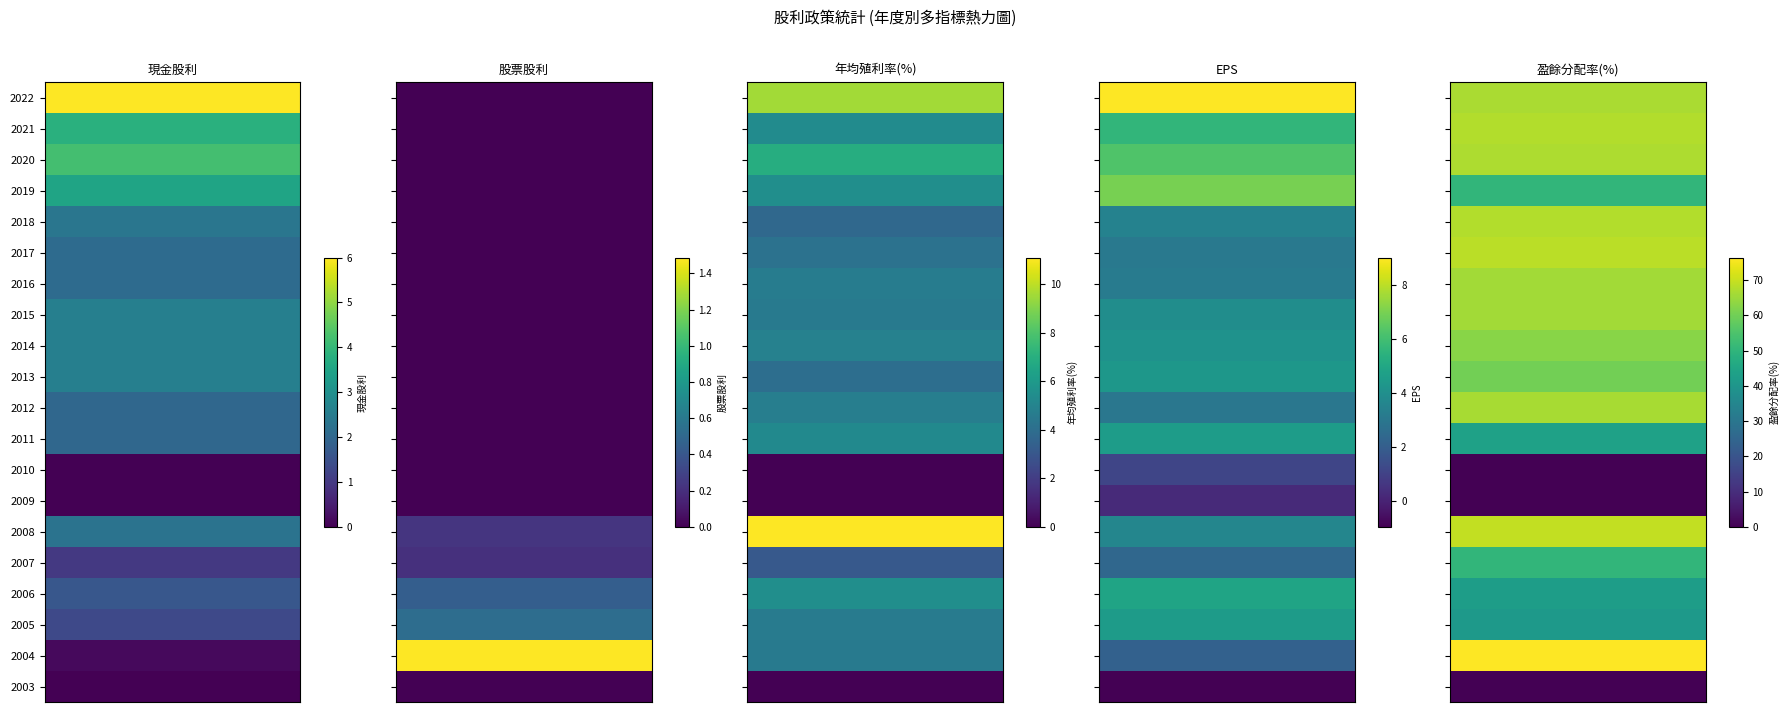

Reading right to left, what are all the values shown in this chart?

現金股利: 0.0	0.1	1.3	1.6	1.0	2.3	0.0	0.0	2.0	2.0	2.6	2.6	2.6	2.1	2.1	2.4	3.5	4.2	3.8	6.0
股票股利: 0.0	1.5	0.5	0.4	0.2	0.2	0.0	0.0	0.0	0.0	0.0	0.0	0.0	0.0	0.0	0.0	0.0	0.0	0.0	0.0
年均殖利率(%): 0.0	4.6	4.6	5.5	3.1	11.1	0.0	0.0	5.3	4.7	4.0	4.9	4.6	4.7	4.2	3.7	5.5	6.9	5.3	9.5
EPS: -0.9	2.1	4.5	4.9	2.4	3.6	0.2	1.1	4.6	3.0	4.3	4.1	4.0	3.2	3.1	3.5	7.0	6.3	5.6	9.0
盈餘分配率(%): 0.0	76.4	41.2	42.5	50.3	69.3	0.0	0.0	43.8	66.4	60.0	62.8	65.8	65.8	68.4	67.7	50.4	66.9	67.7	66.7